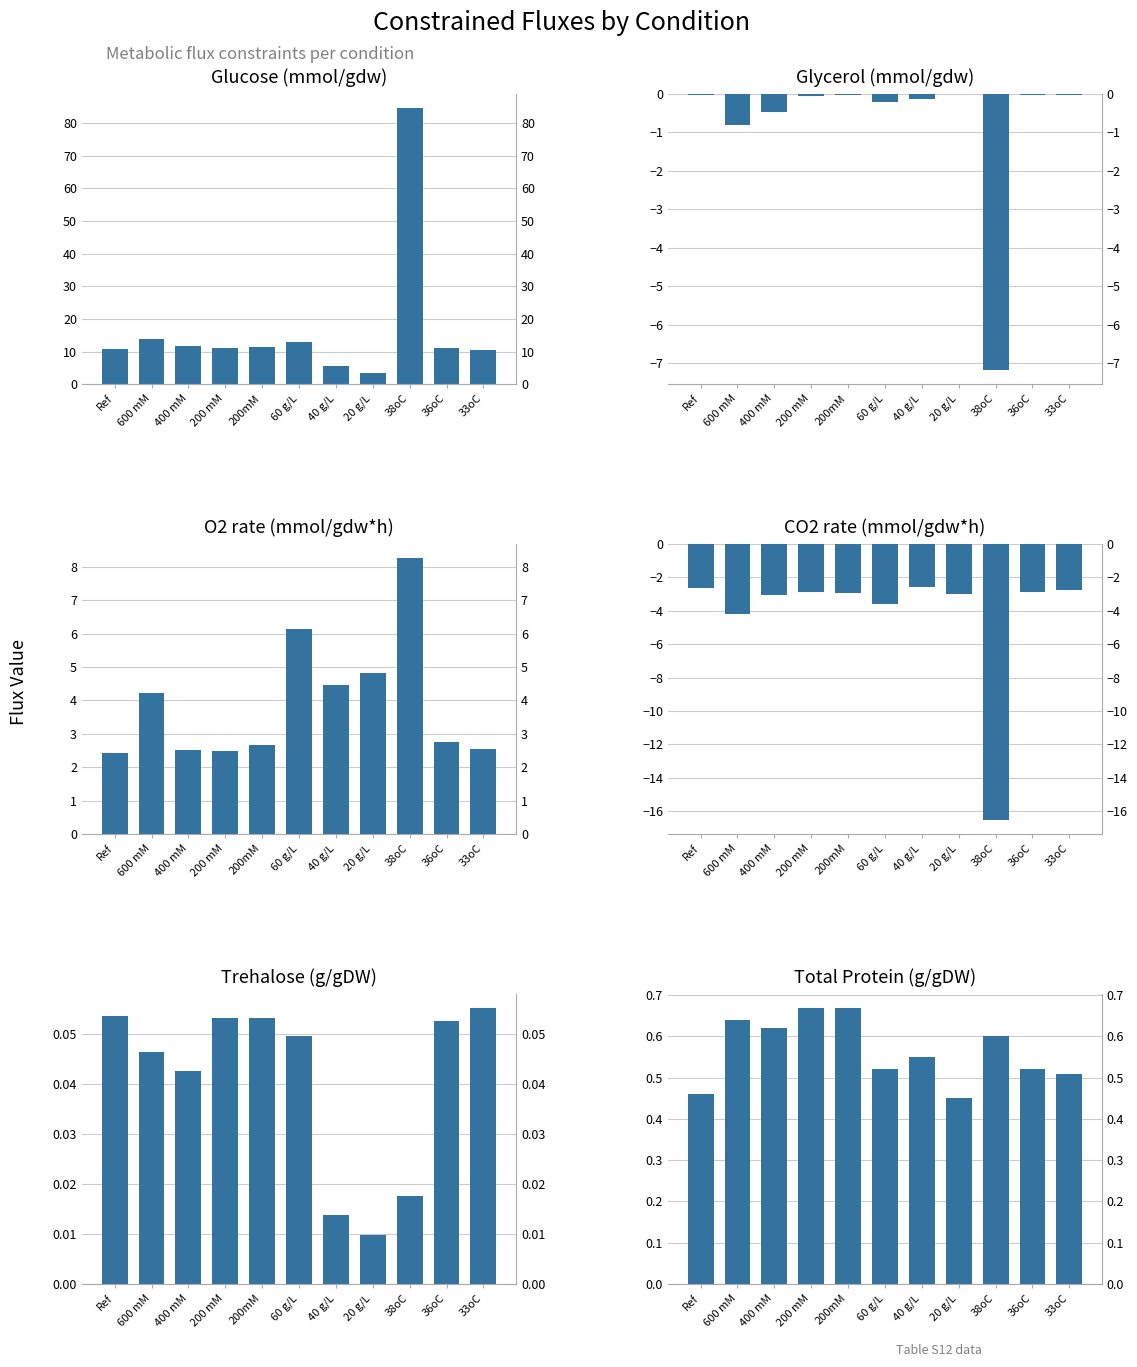

The Glycerol (mmol/gdw) series shows -0.1 at 200 mM. True or false?

False